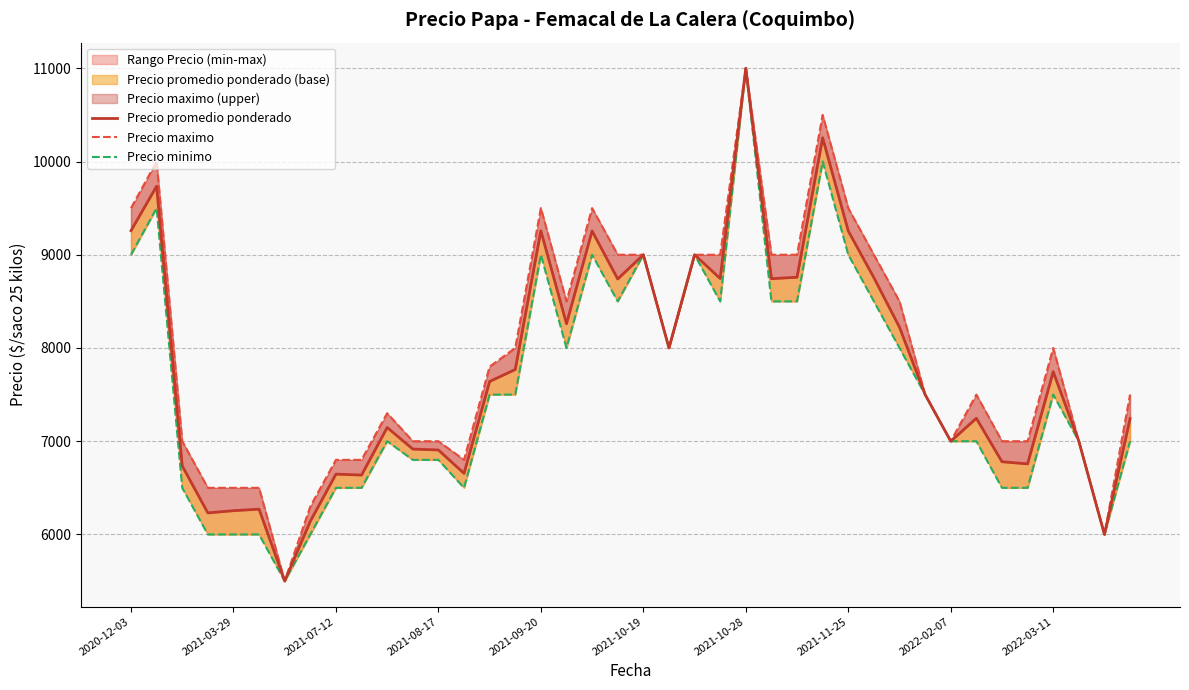

What is the difference between the Precio minimo values at 11 and 13?

300